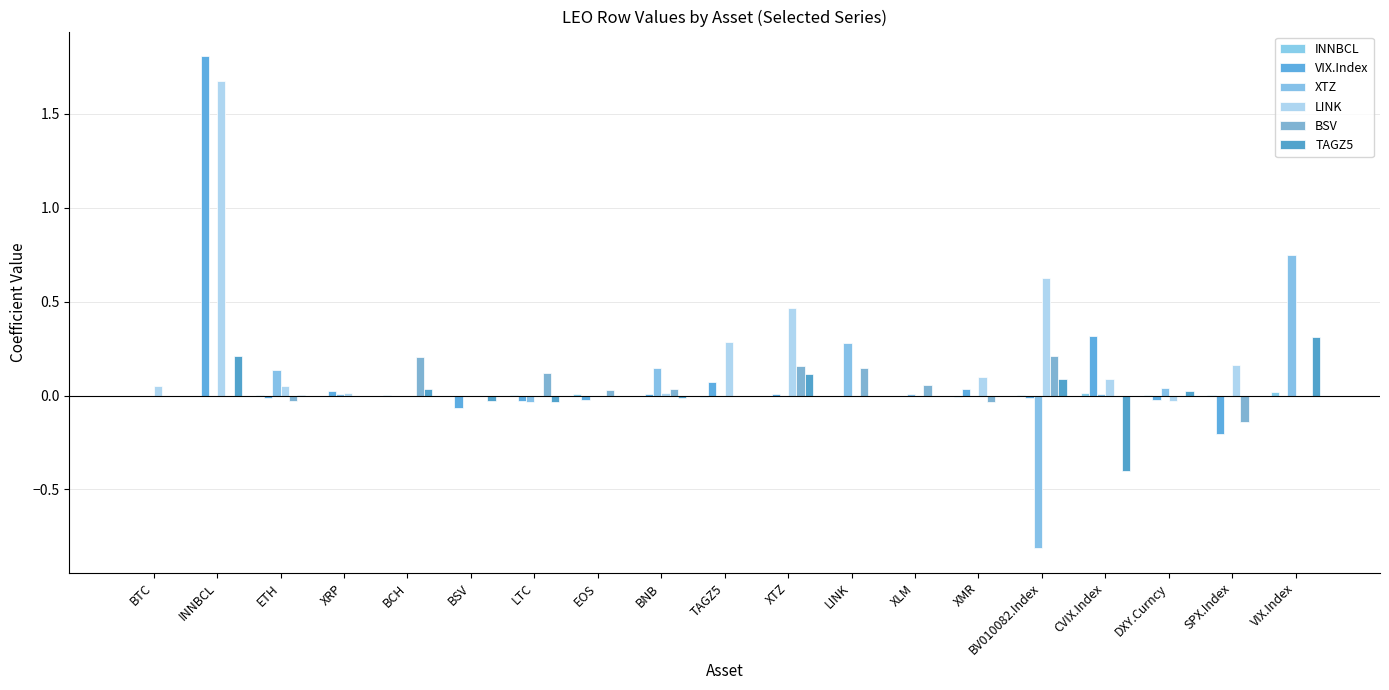

How many groups of bars are there?

19